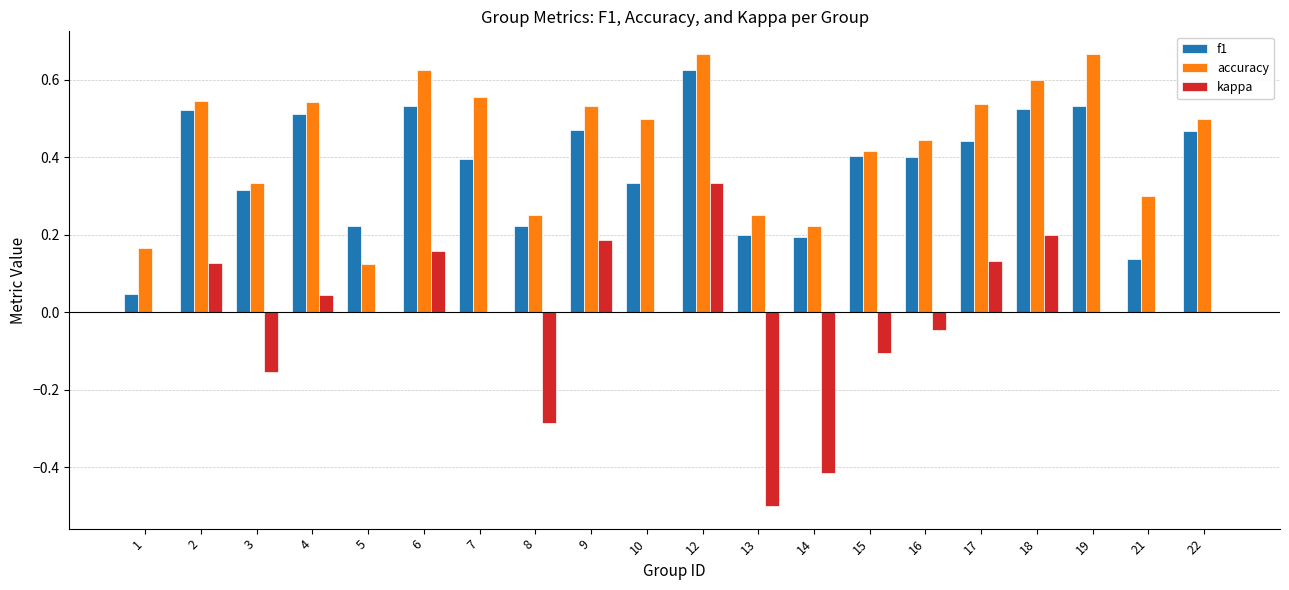

What is the sum of the accuracy values at 22 and 19?

1.2